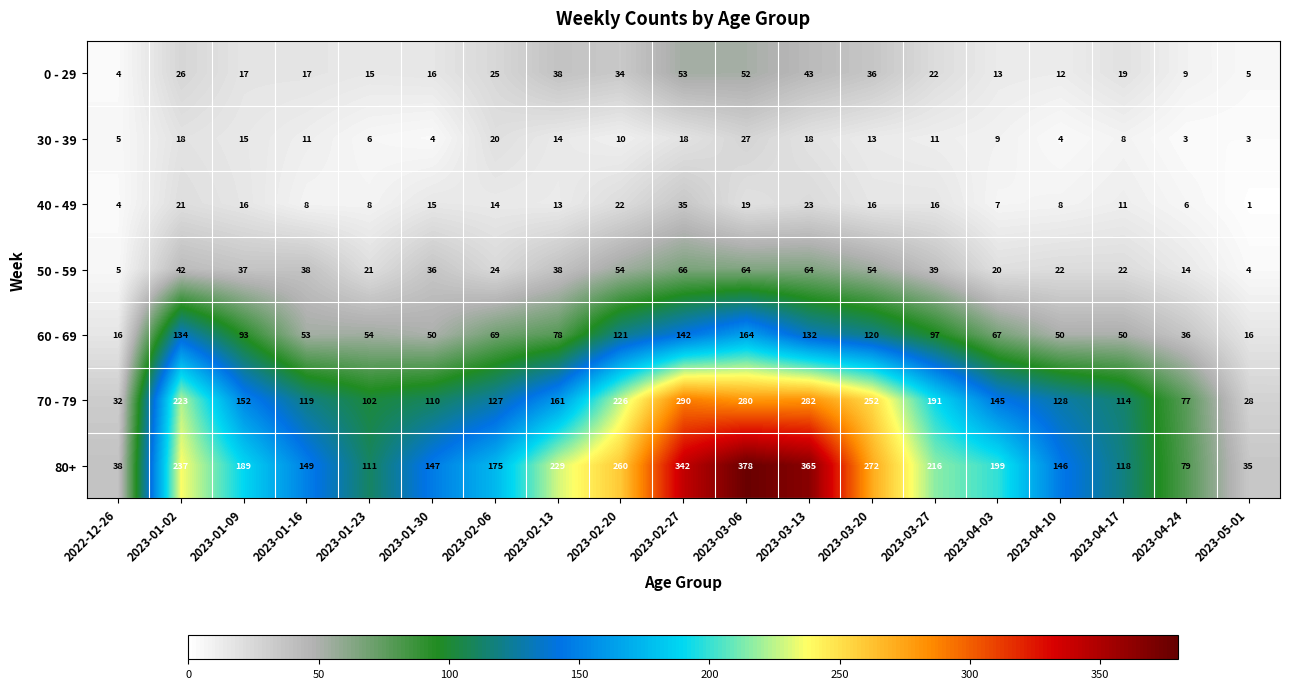

What is the difference between the maximum and minimum values in the 80+ series?

343